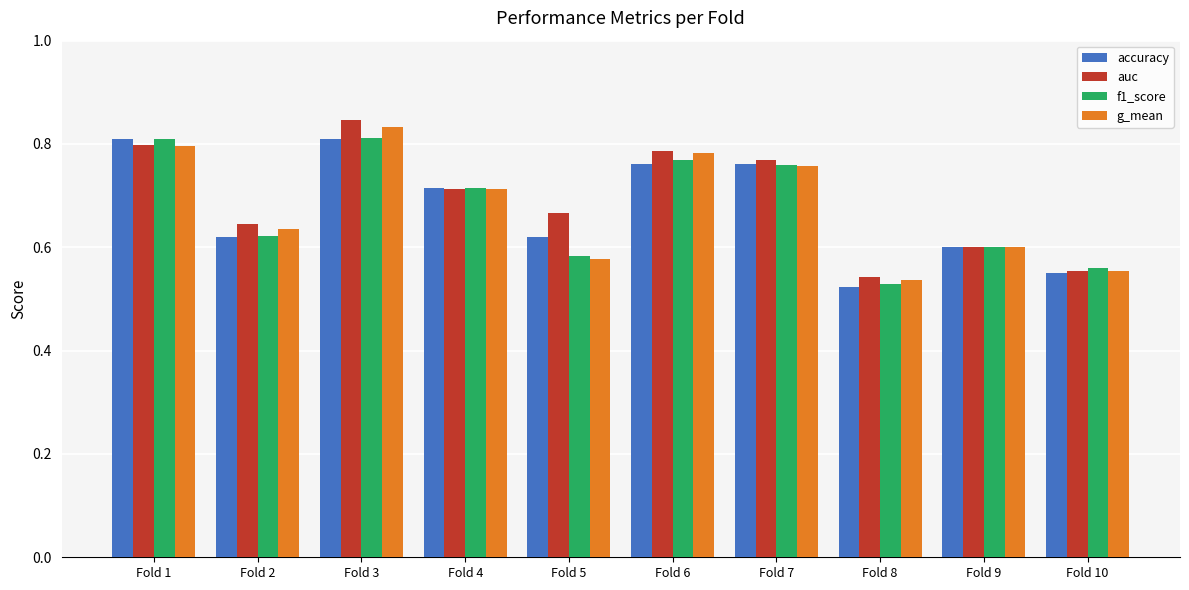

Is it true that auc equals 0.2 at Fold 10?

False